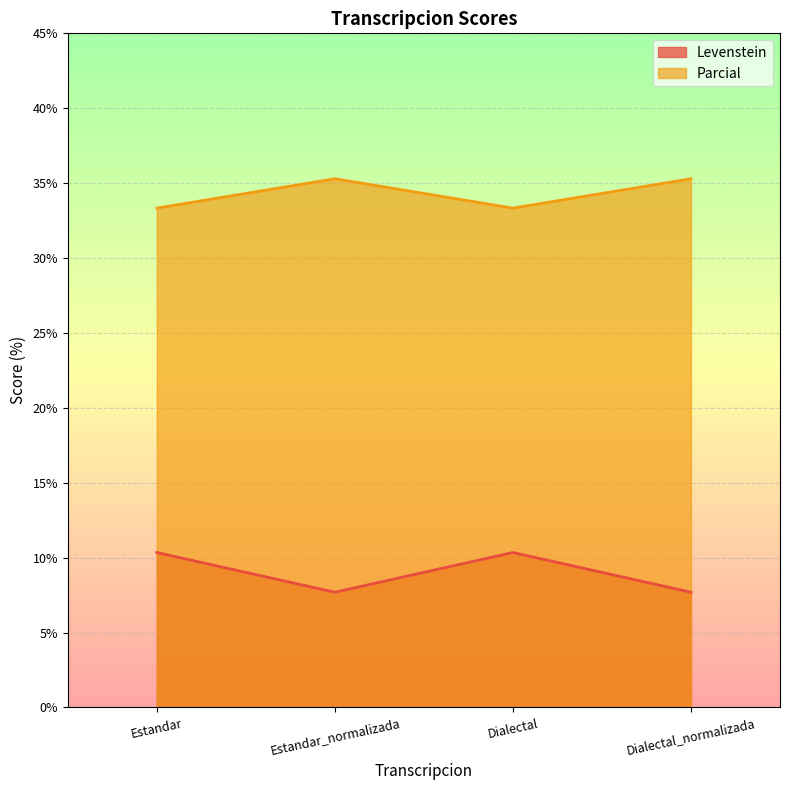

What position from the left is Dialectal_normalizada?

4